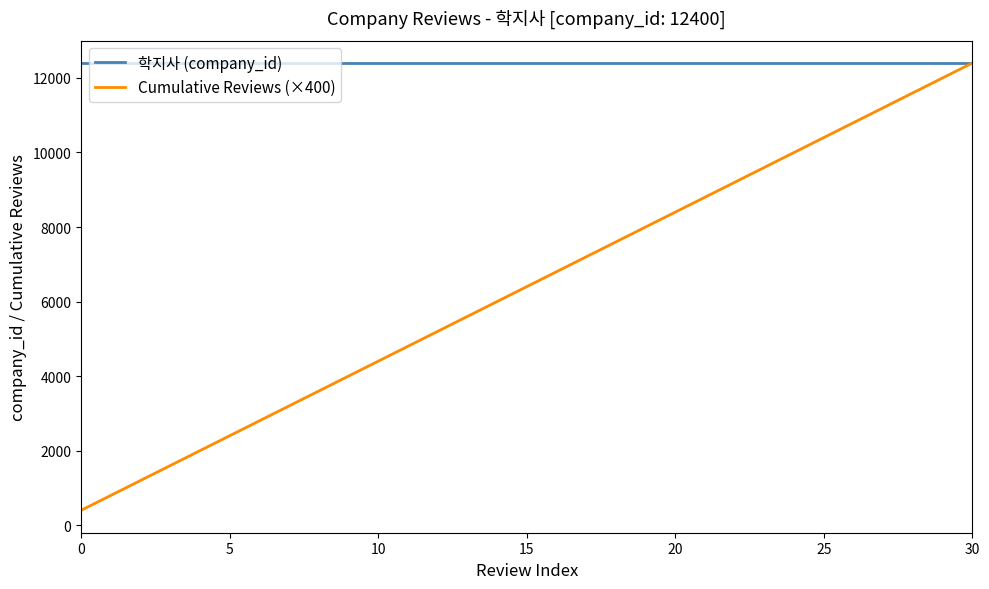

Which series has the largest range (max minus min)?

Cumulative Reviews (×400)